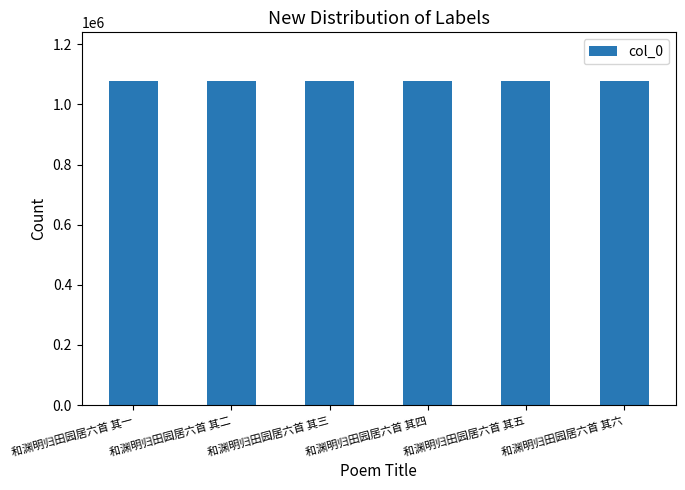

What is the label of the 2nd bar from the right?

和渊明归田园居六首 其五